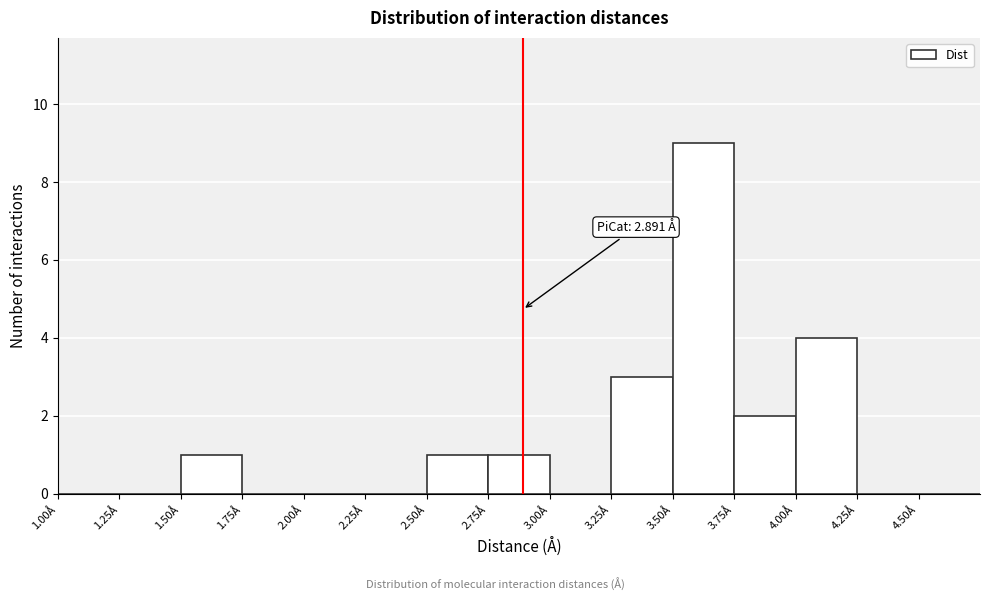

Over which range of the x-axis is the bar tallest?

3.50 to 3.75